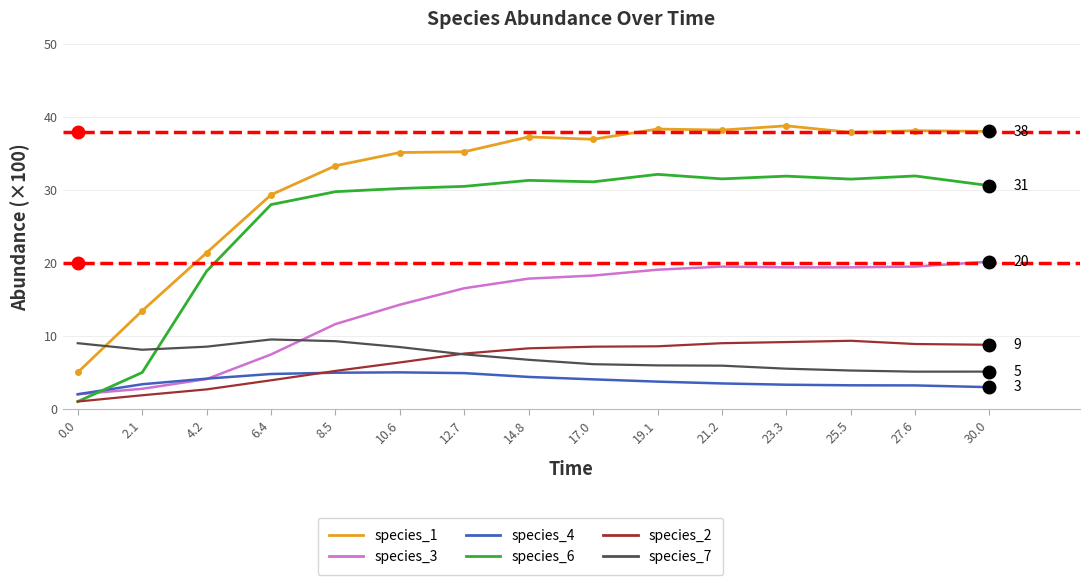

What position from the right is 30.0?

1